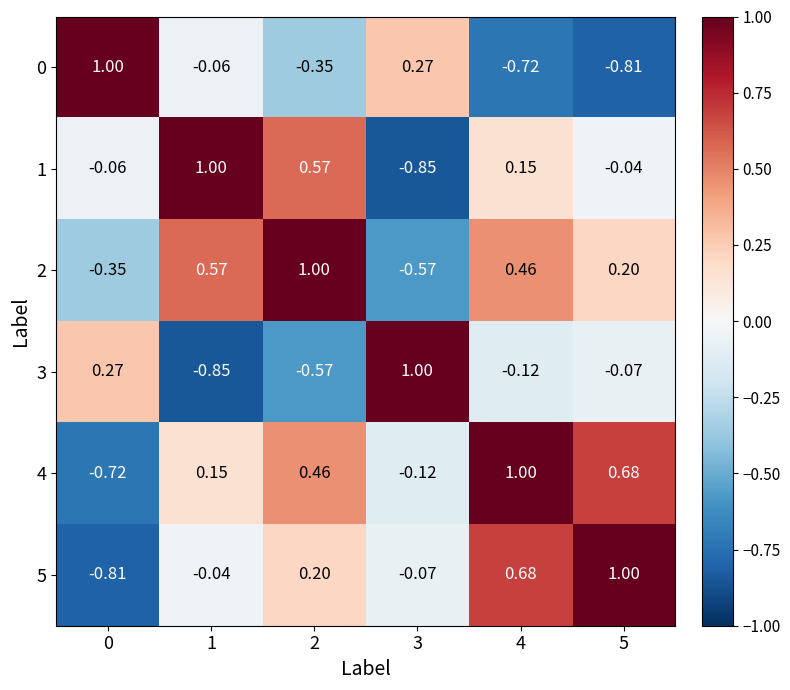

Is the value of 5 at 4 greater than the value of 0 at 2?

Yes